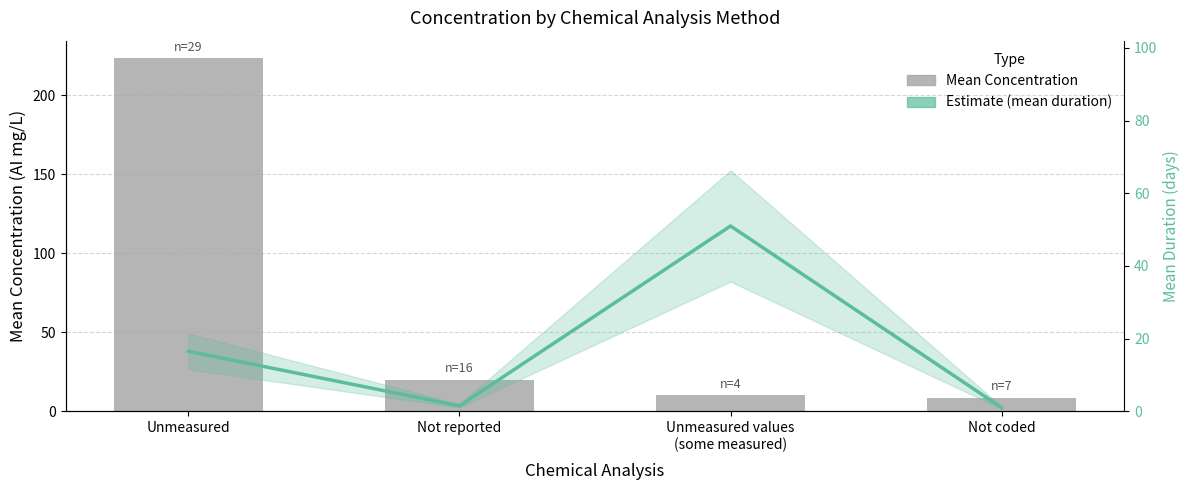

What is the difference between the maximum and minimum values in the Estimate (mean duration) series?

50.0